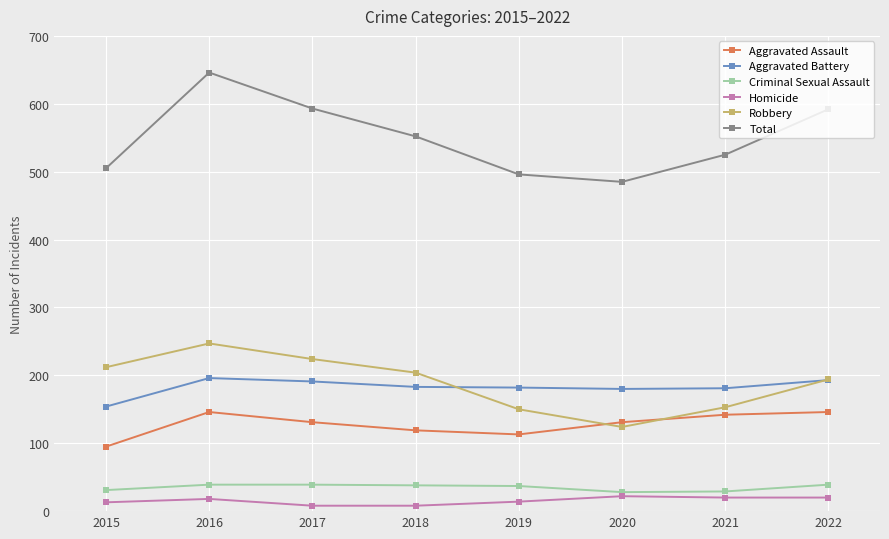

The value of Aggravated Assault at 2017 is 131. True or false?

True